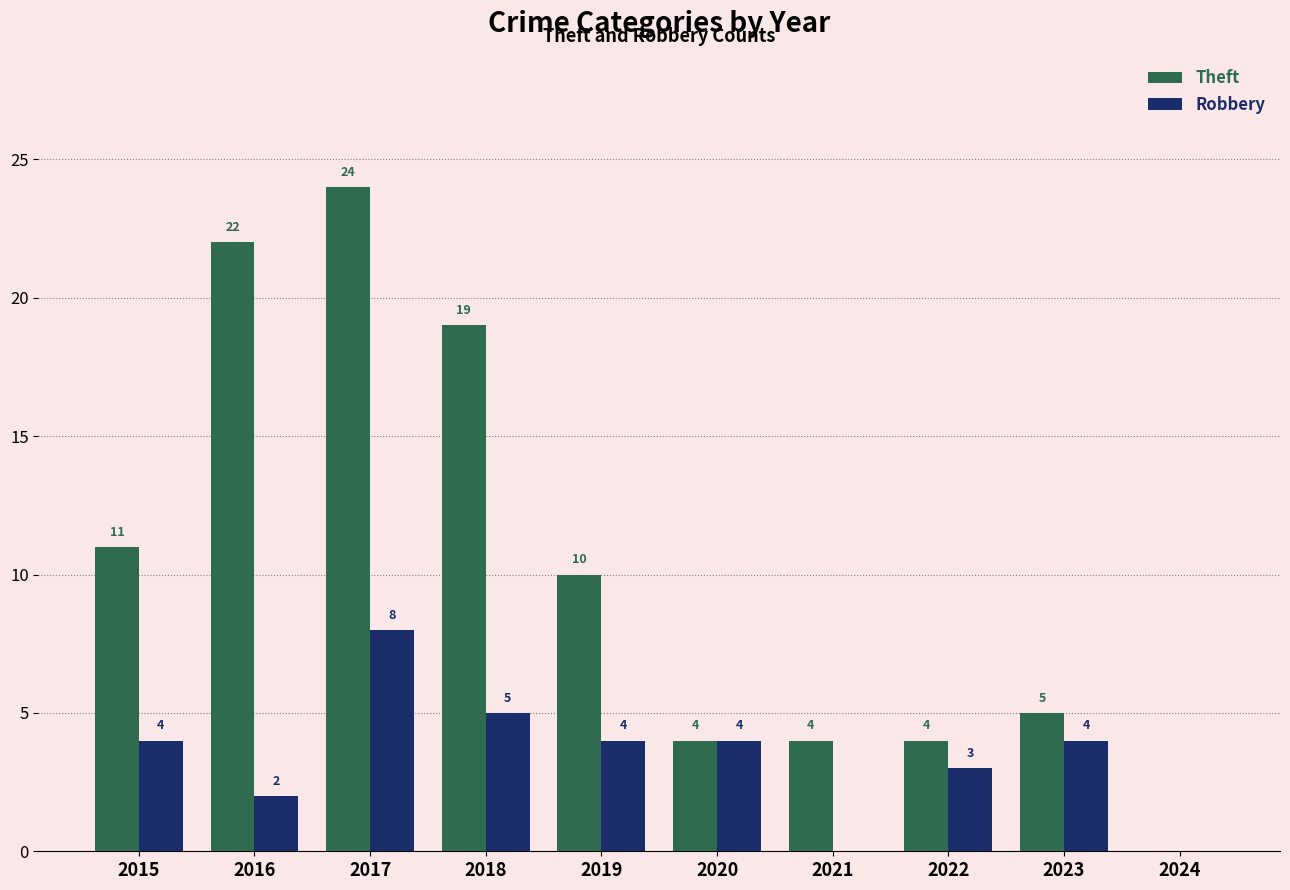

The value of Robbery at 2020 is 7. True or false?

False